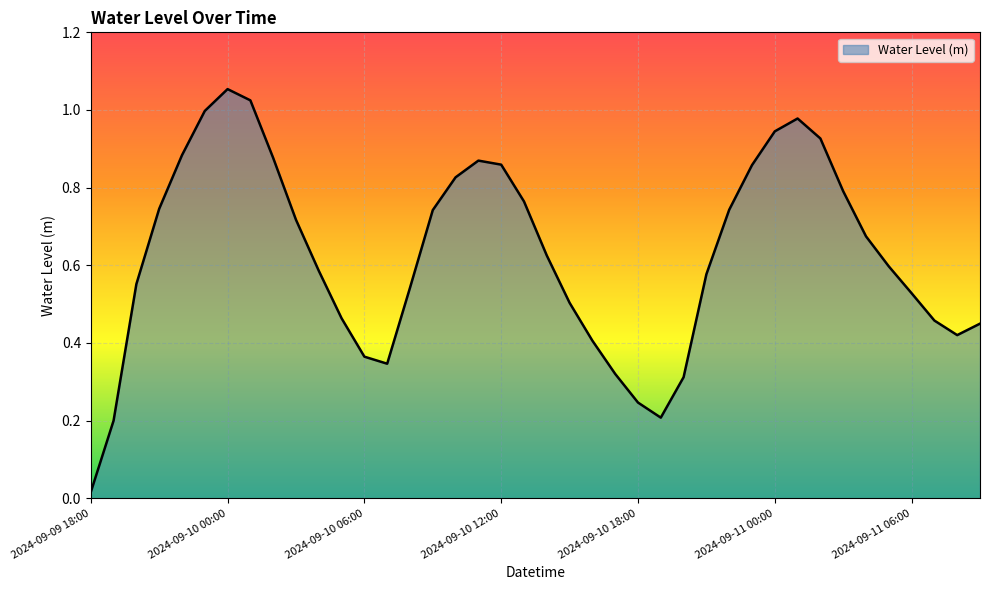

Where is the first local maximum?

2024-09-10 00:00